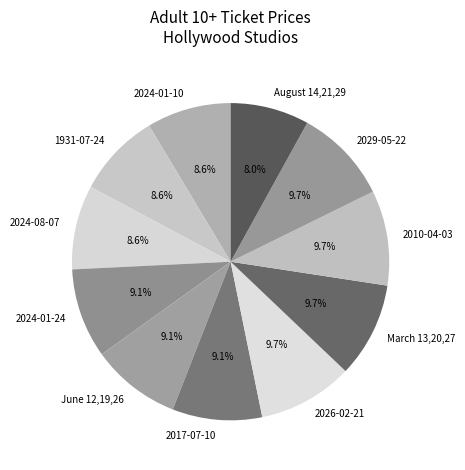

Between June 12,19,26 and 2024-01-10, which is larger?

June 12,19,26